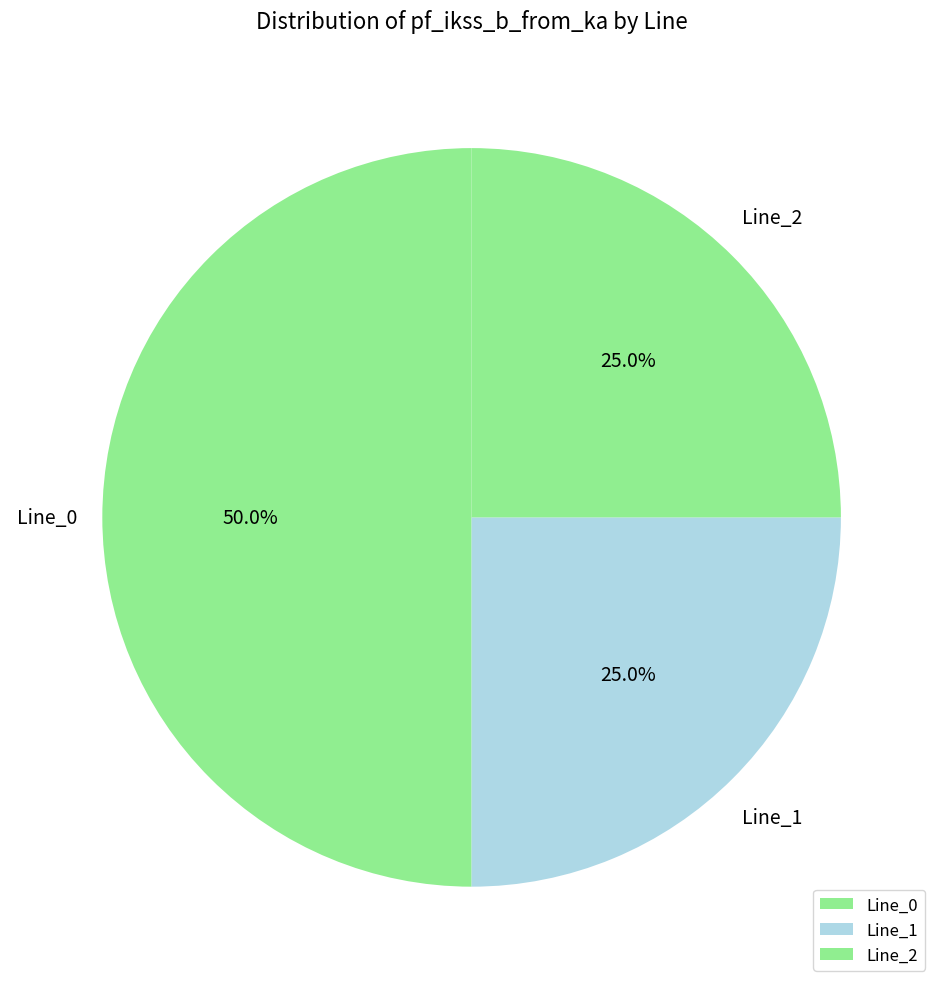

Which slice is the largest?

Line_0